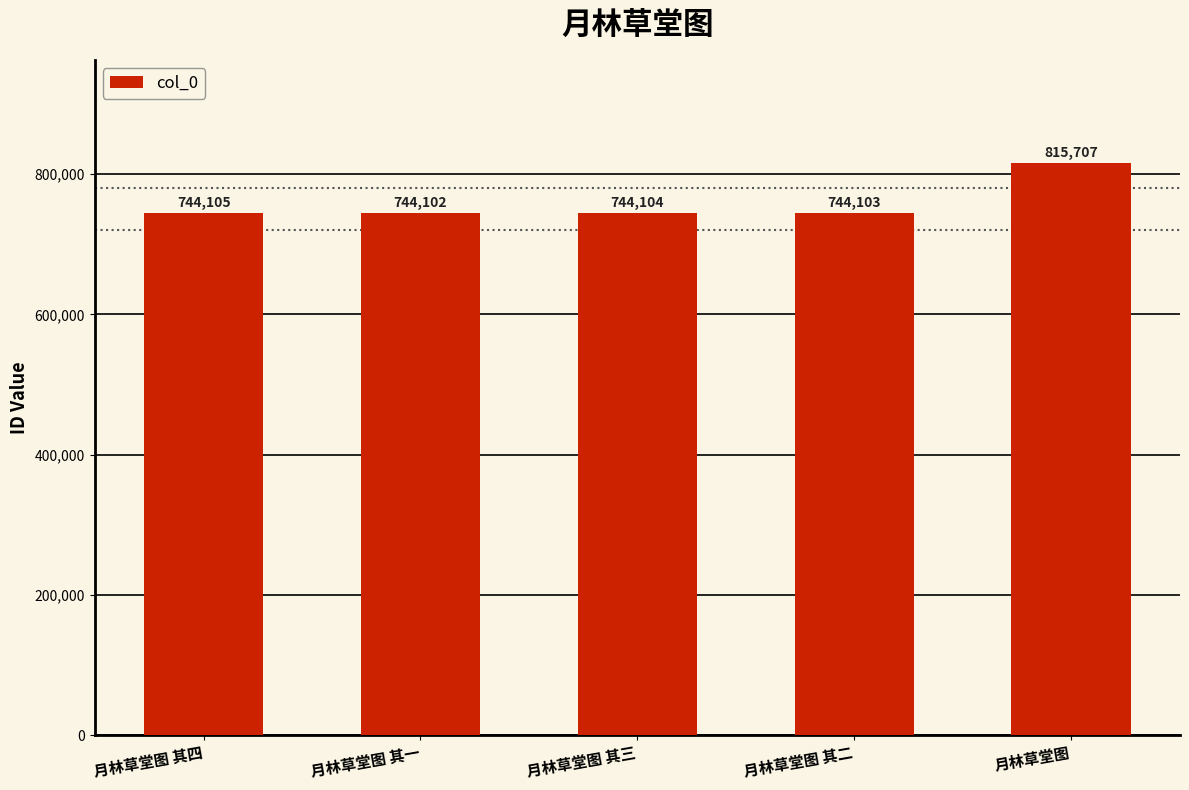

Between 月林草堂图 其二 and 月林草堂图 其四, which is larger?

月林草堂图 其四